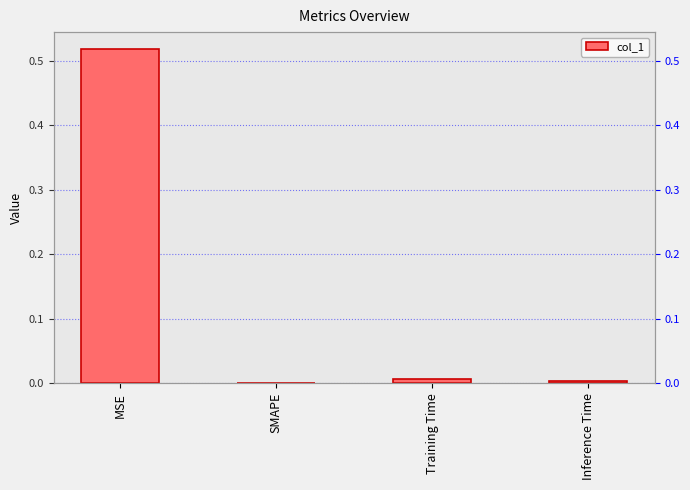

Is it true that the value at SMAPE is 0.3?

False